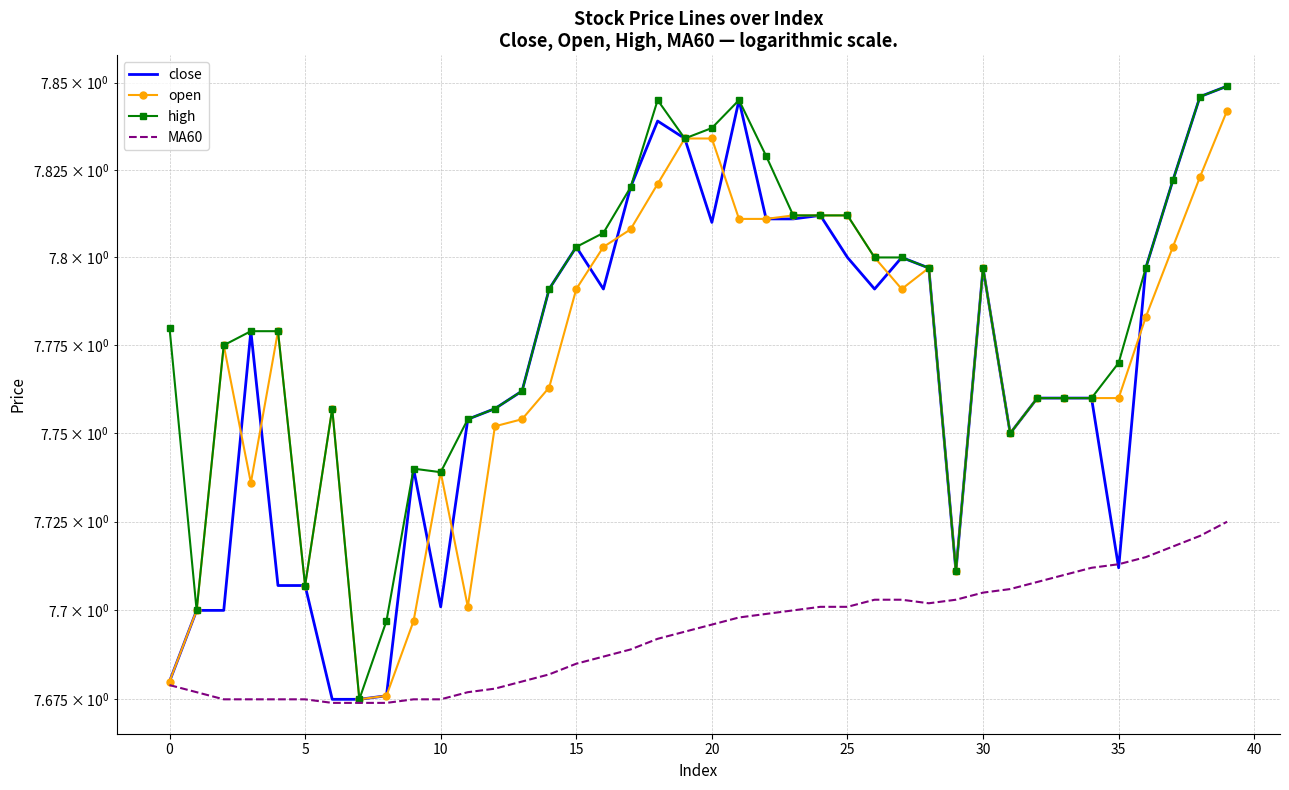

True or false: MA60 has a value of 7.7 at 33.

True